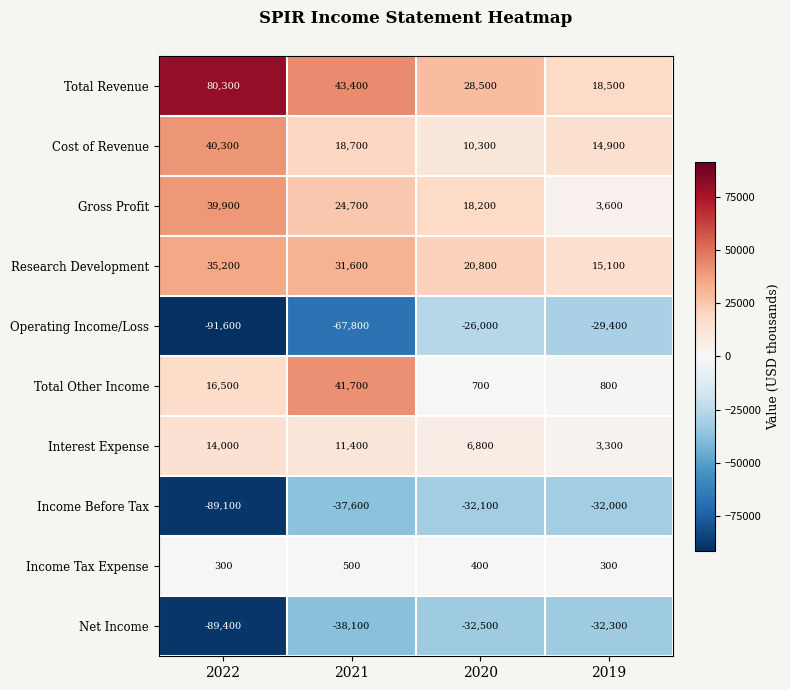

Count the number of data series in this chart.

10